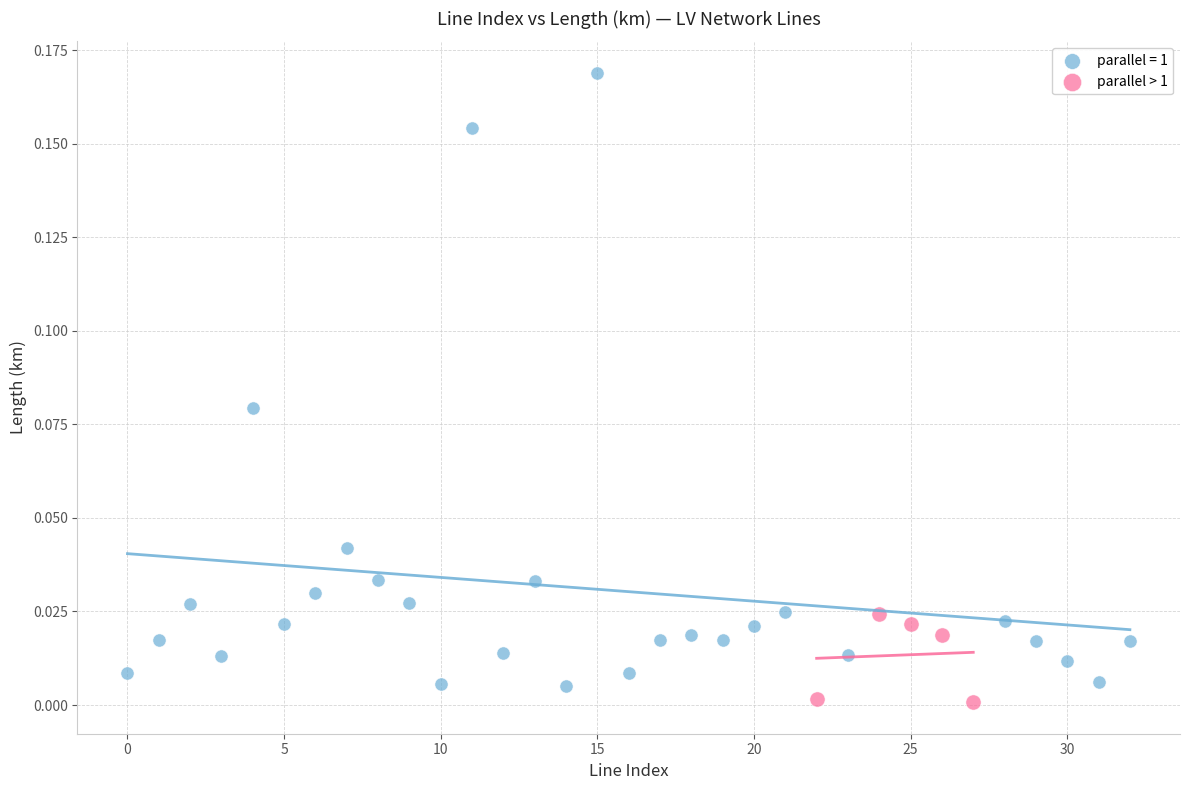

Which series contains the highest Y value?

parallel = 1